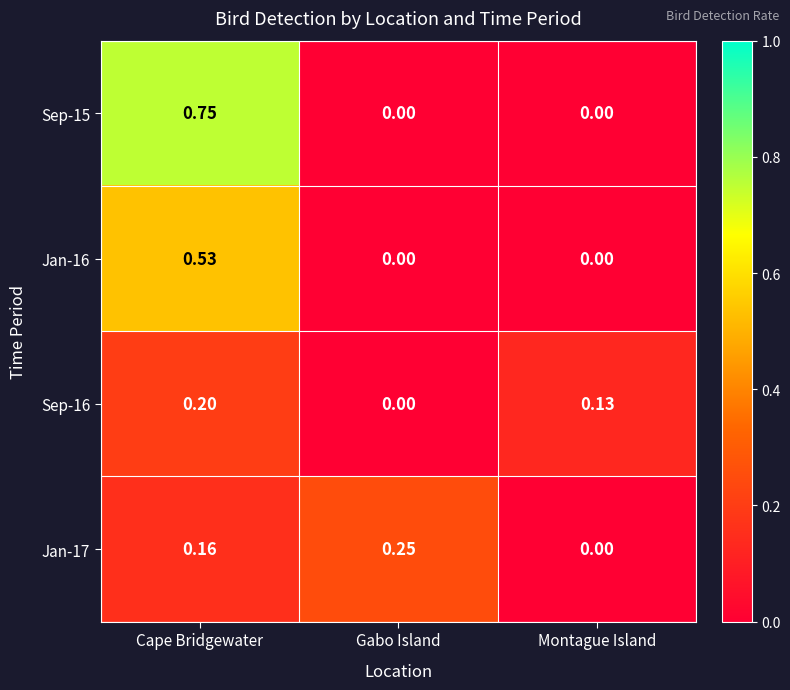

At which category does the chart reach its peak across all series?

Cape Bridgewater